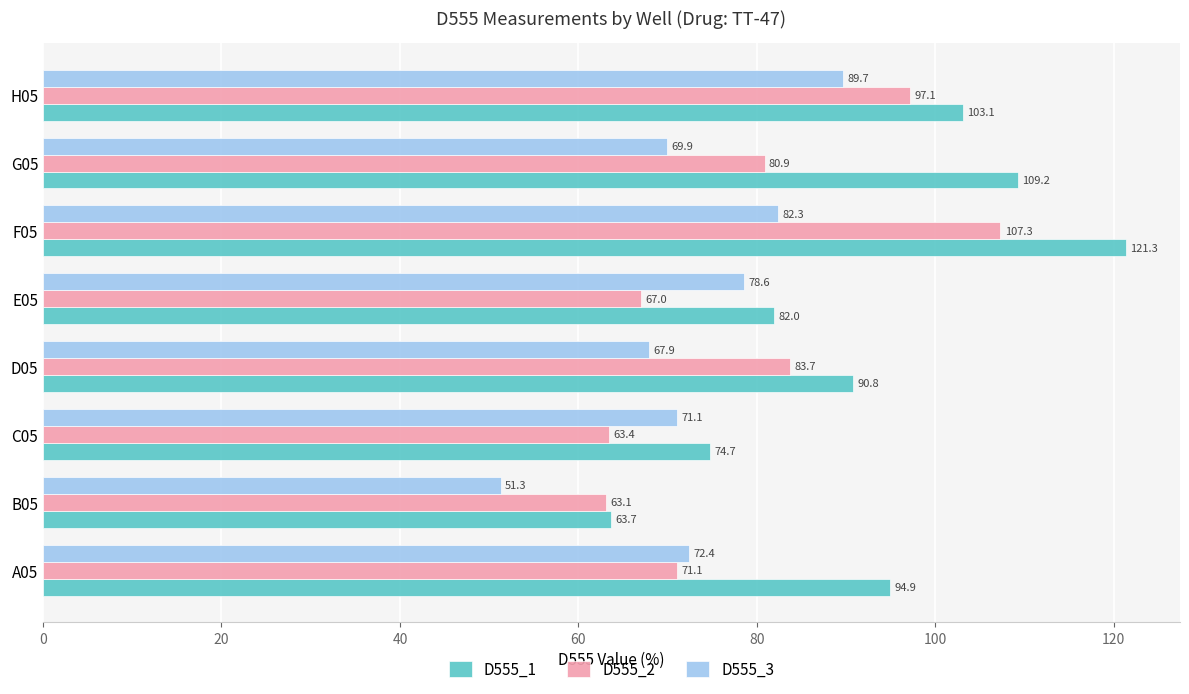

Which series has the largest total across all categories?

D555_1